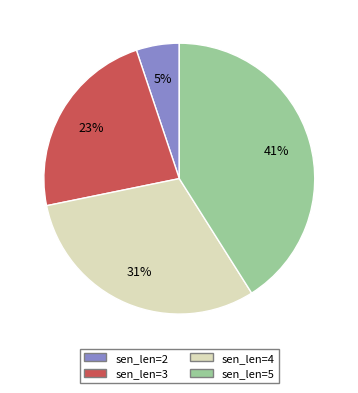

True or false: sen_len=4 accounts for 42% of the total.

False